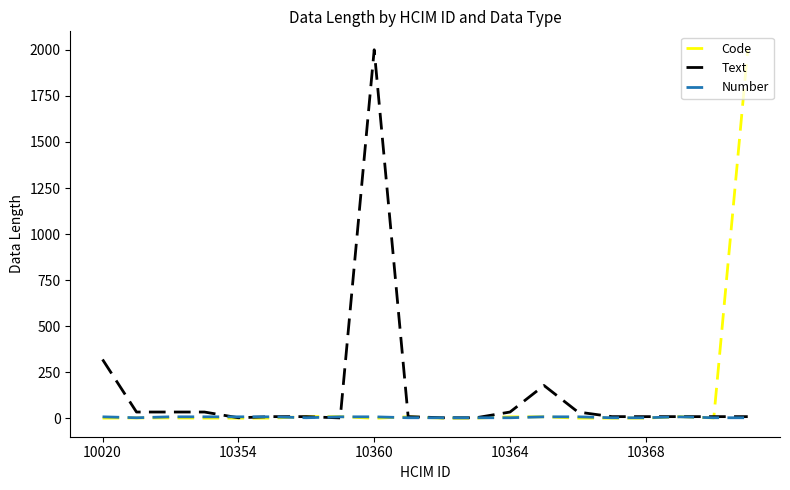

Does the chart have visible grid lines?

No